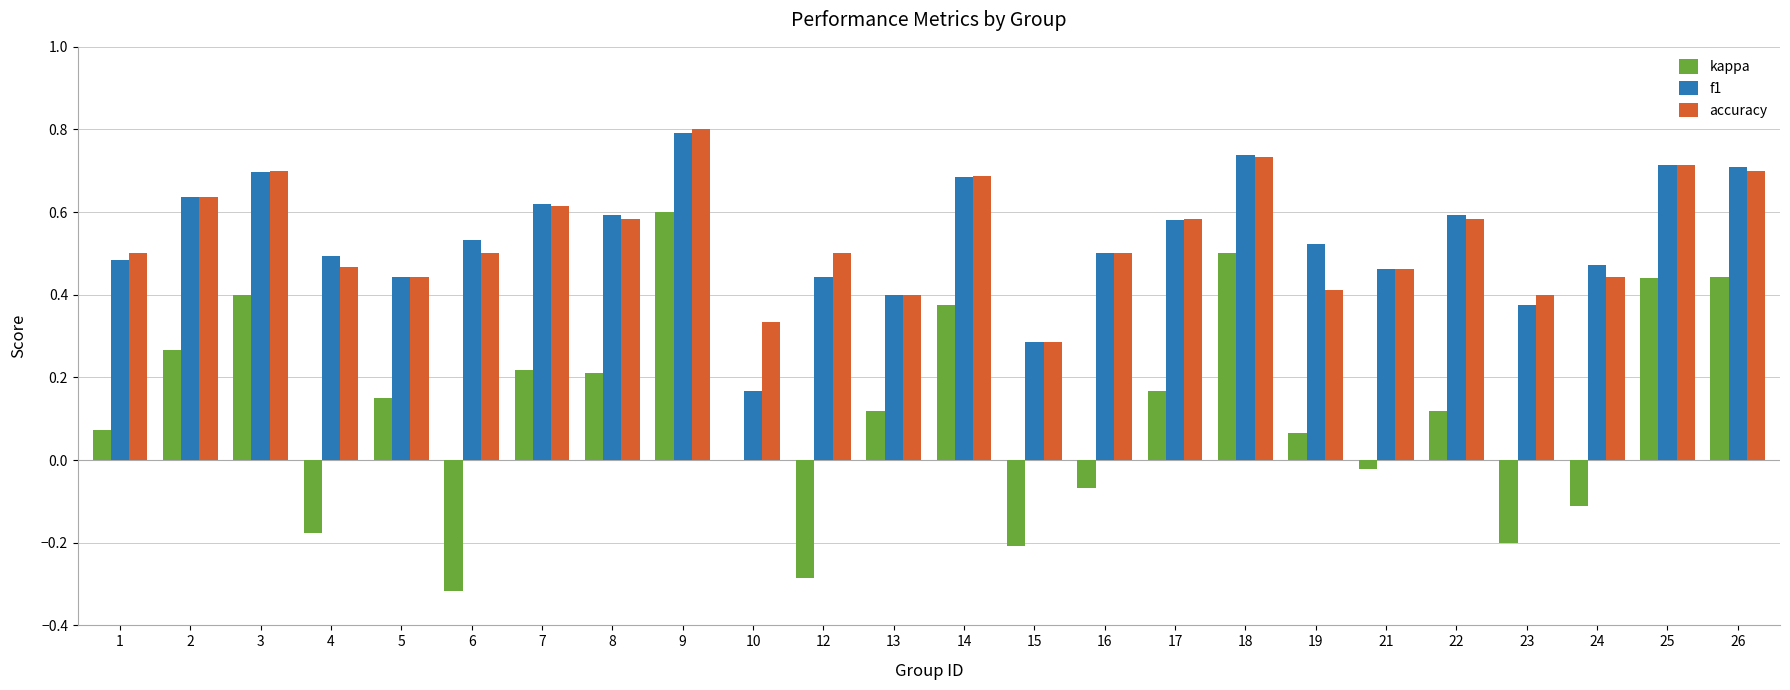

At which category is the sum across all series the highest?

9